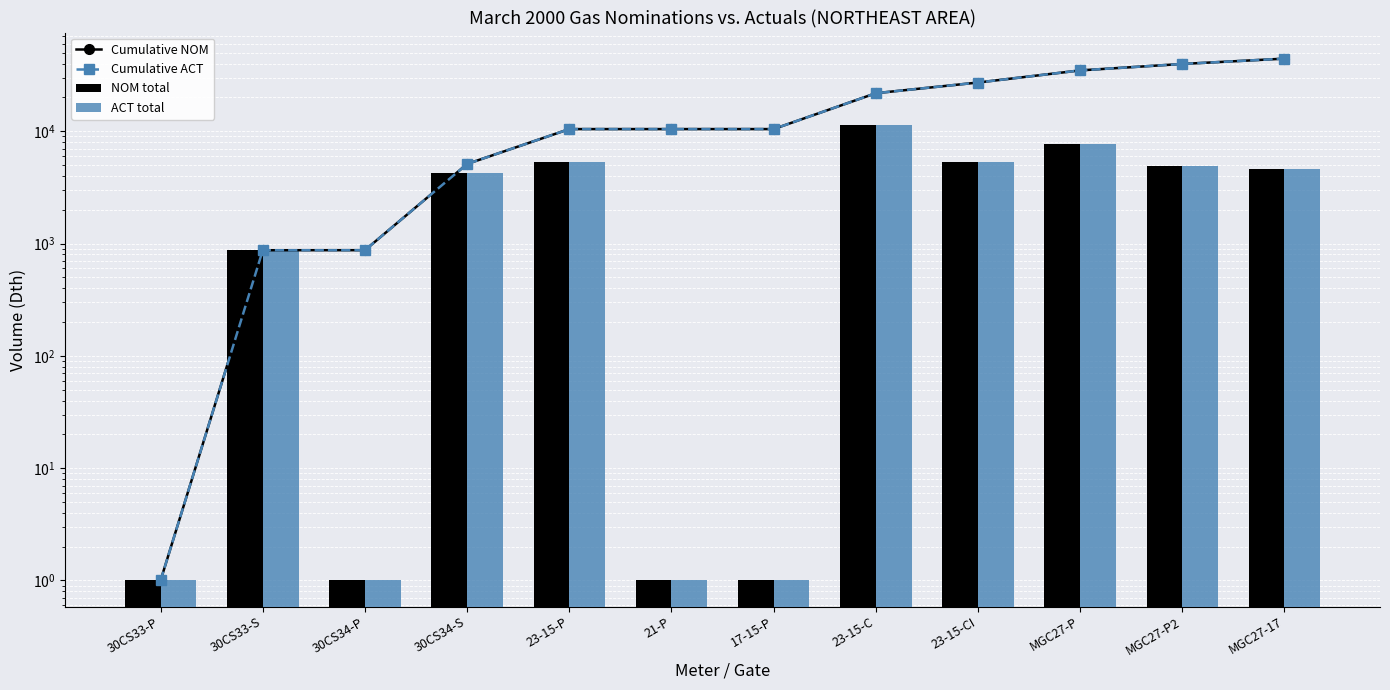

Reading right to left, transcribe all the data shown in this chart.

Cumulative NOM: 44268	39680	34776	27119	21783	10444	10443	10442	5106	872	871	1
Cumulative ACT: 44268	39680	34776	27119	21783	10444	10443	10442	5106	872	871	1
NOM total: 4588	4904	7657	5336	11339	1	1	5336	4234	1	870	1
ACT total: 4588	4904	7657	5336	11339	1	1	5336	4234	1	870	1